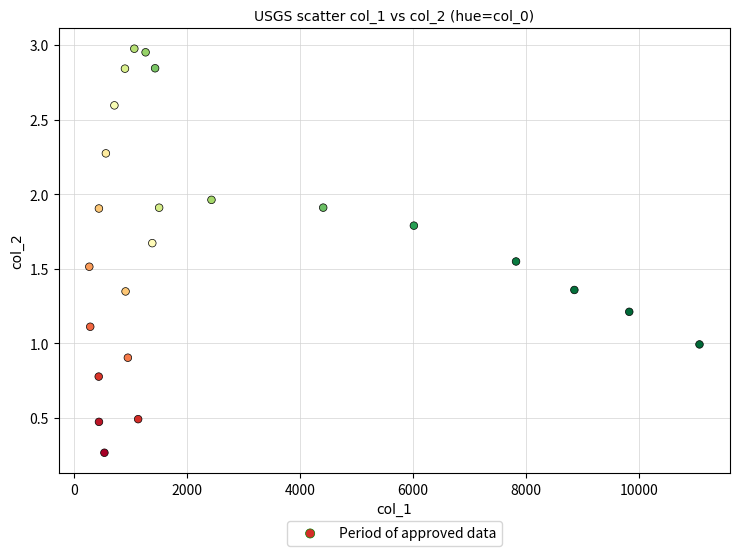

What is the range of Y values (max minus min)?

2.7